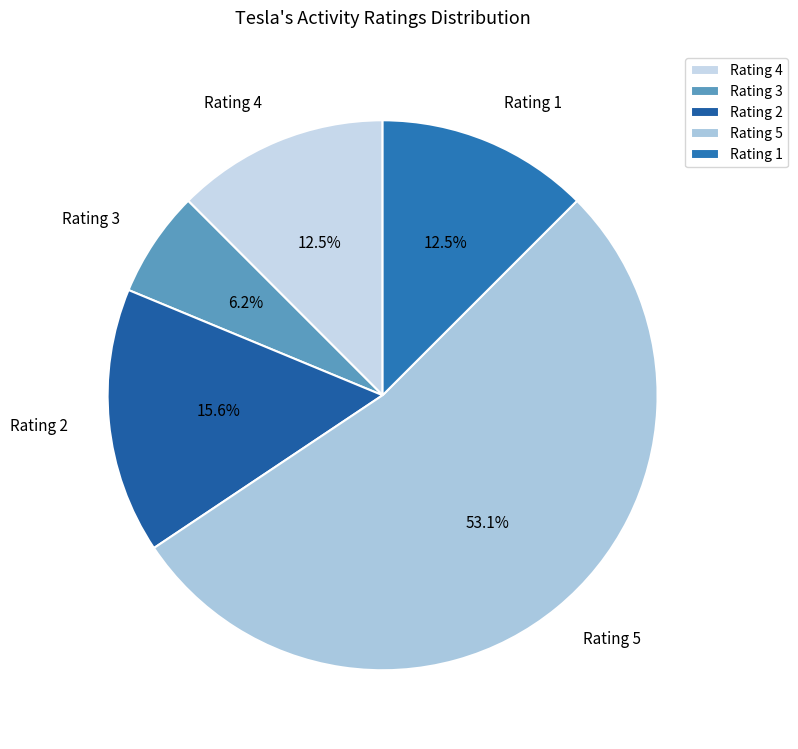

Does any single category account for the majority?

Yes